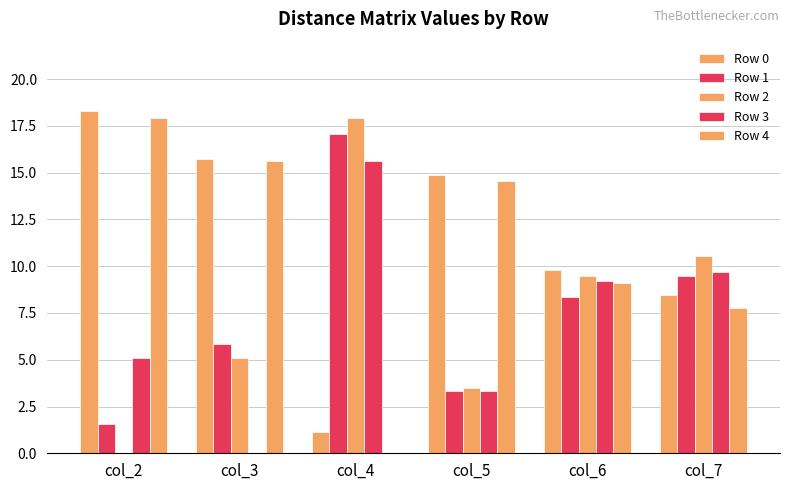

What is the maximum value shown in the chart?

18.3